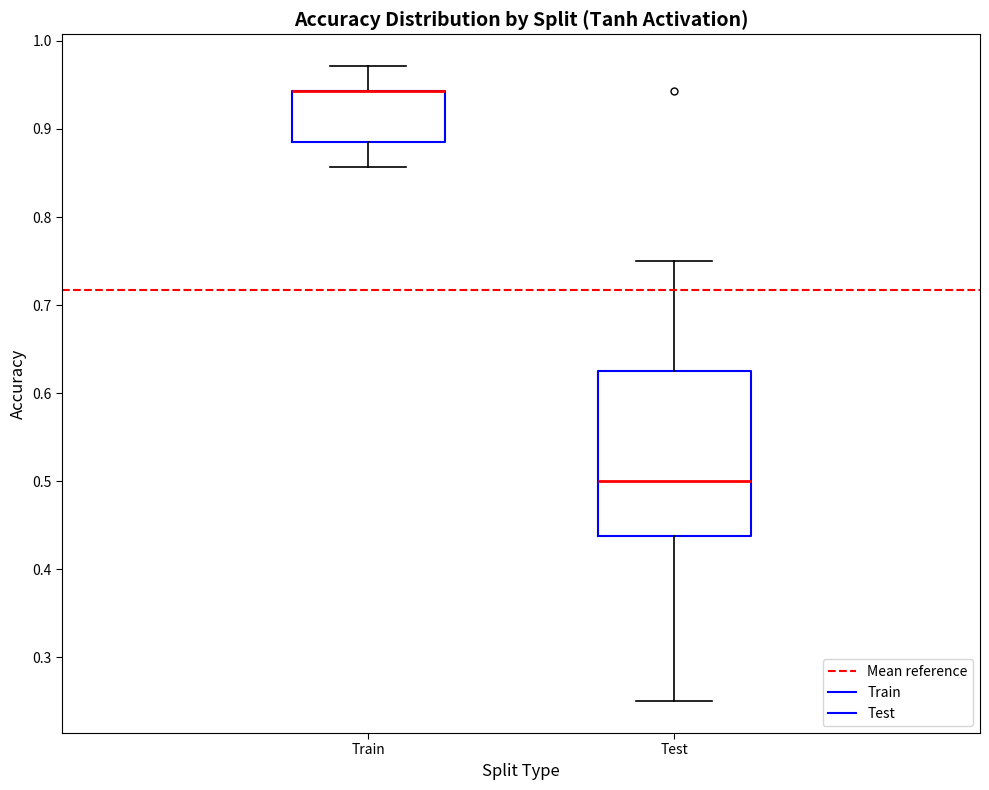

Where does the lower whisker of the box for Train end on the y-axis? The values are not printed on the chart, so give them approximately, as read against the axis.

0.86